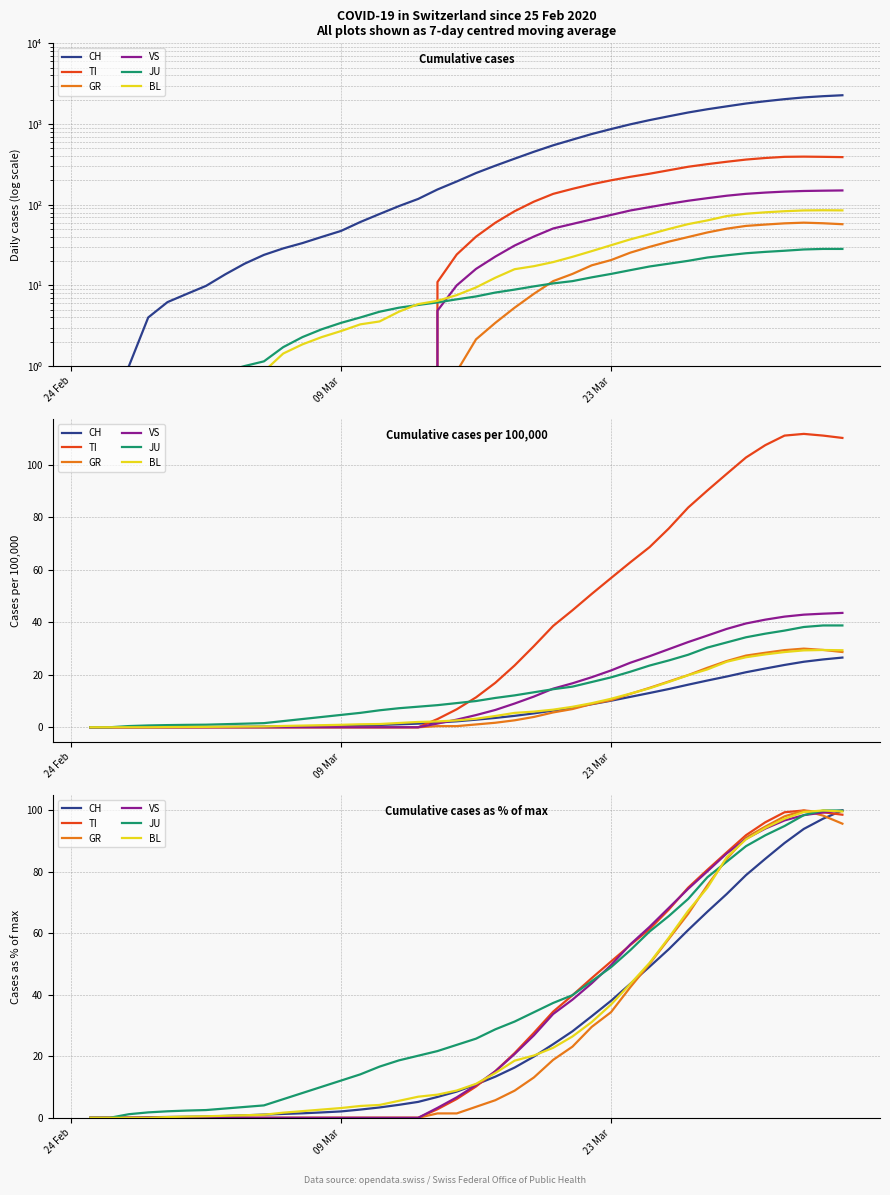

How many values in TI are above zero?

22